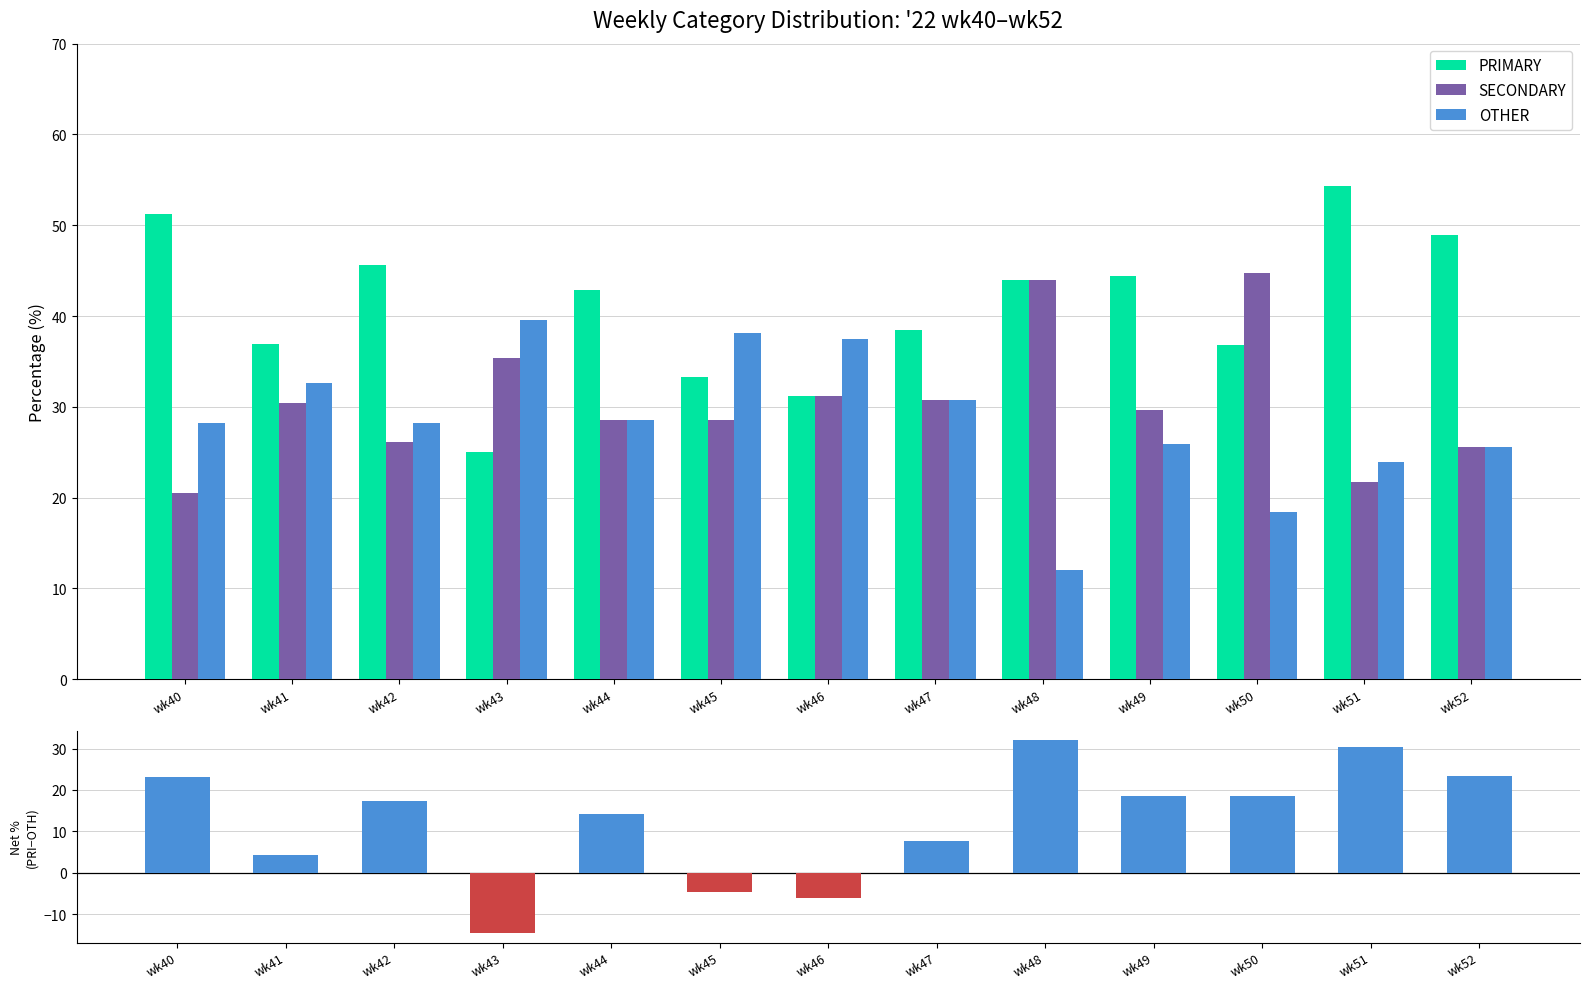

What is the spread (max minus min) of values at wk44?

28.6